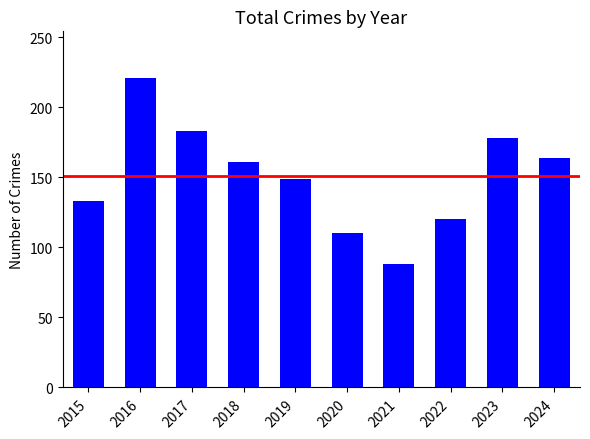

How many values are below 161?

5